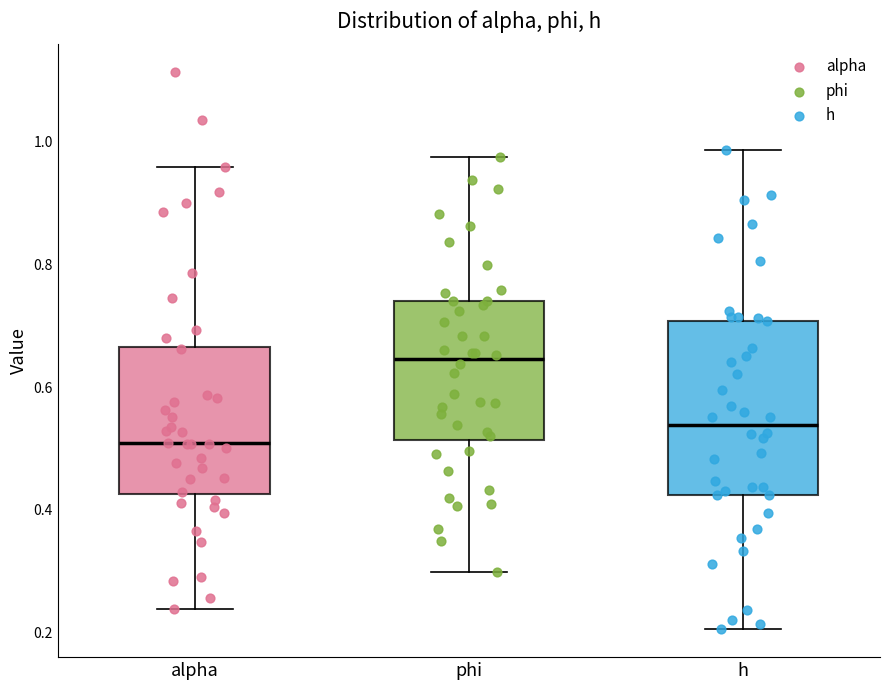

Reading left to right, read every box against the y-axis: the position of its median line, the range the box covers, and the ends of its whiskers. The values are not printed on the chart, so give them approximately, as read against the axis.

alpha: median 0.50, box 0.42 to 0.66, whiskers 0.24 to 0.96
phi: median 0.64, box 0.52 to 0.74, whiskers 0.30 to 0.98
h: median 0.54, box 0.42 to 0.70, whiskers 0.20 to 0.98